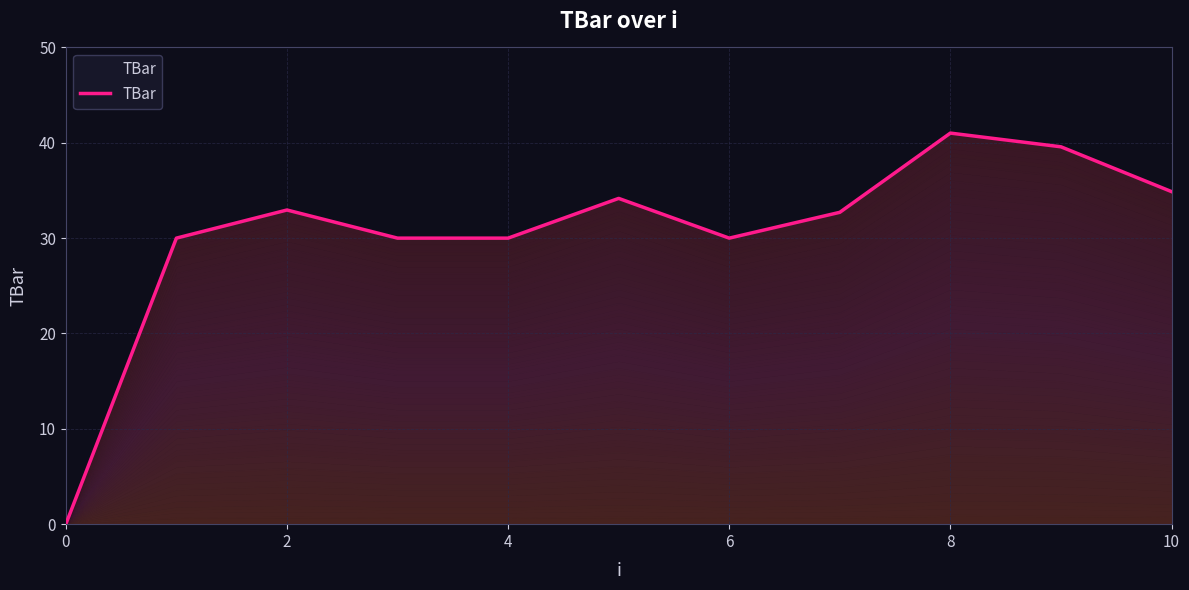

The chart shows a value of 11.3 at 2. True or false?

False